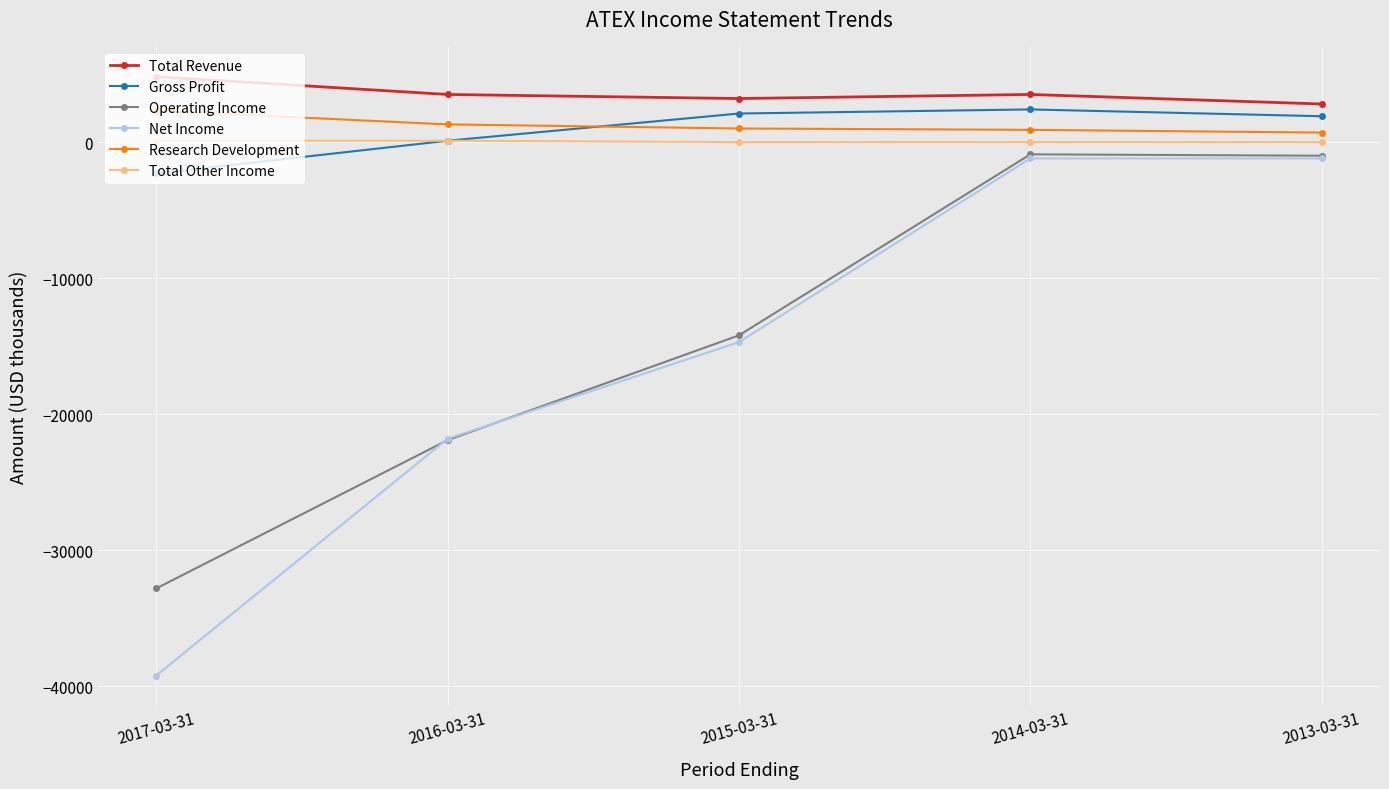

True or false: Total Revenue and Research Development intersect in this chart.

False